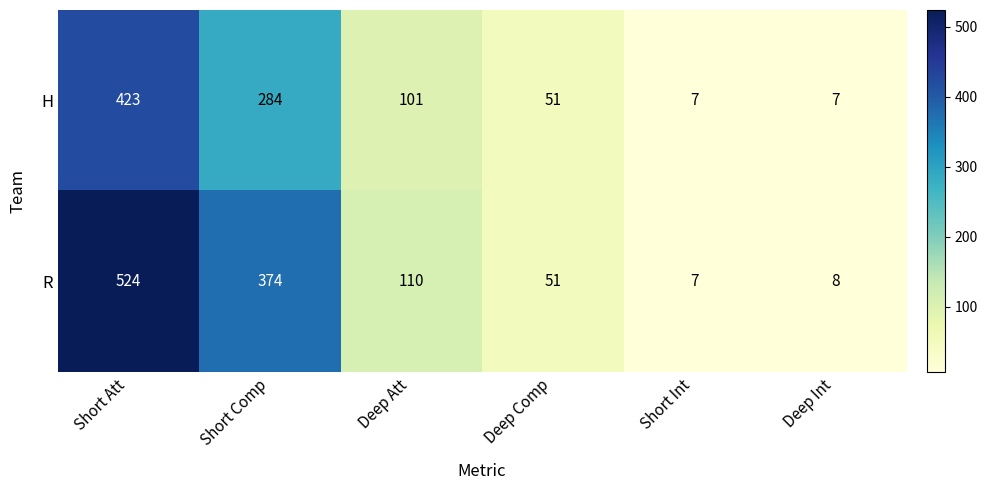

Read the R value at Short Comp, to the nearest 10.

370